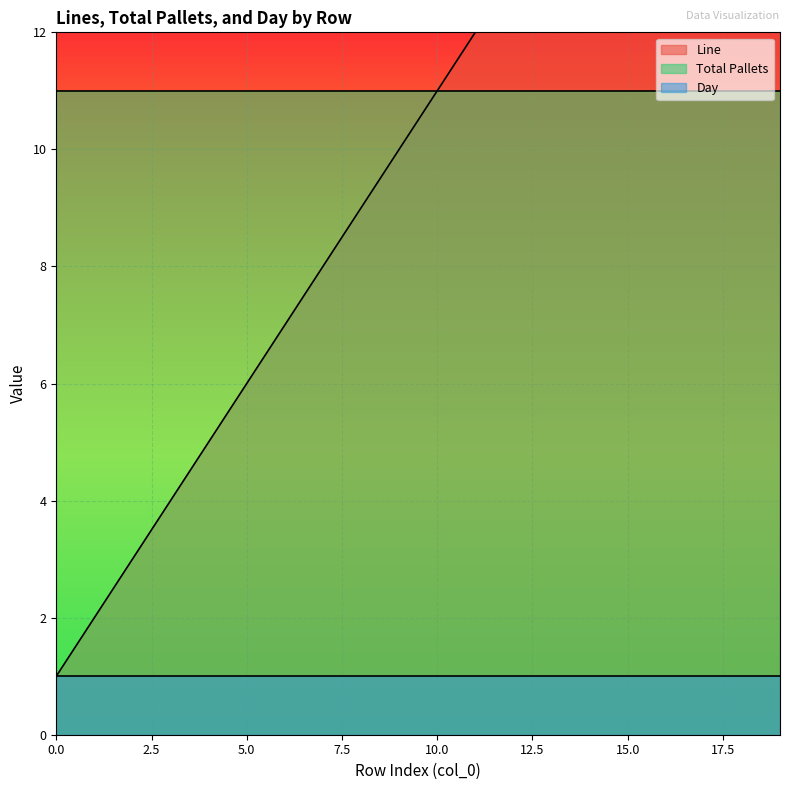

What is the difference between the maximum and minimum values in the Line series?

19